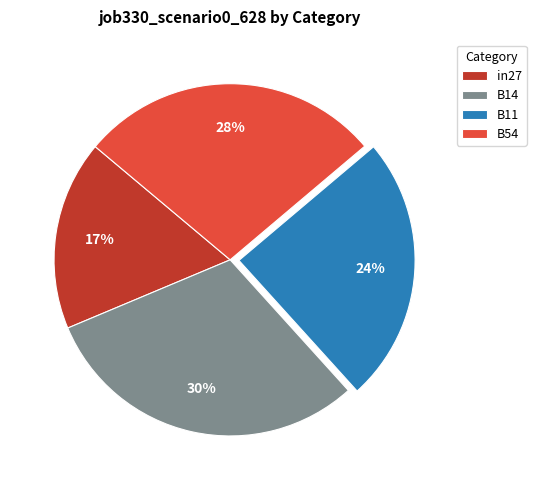

How many segments does this pie chart have?

4